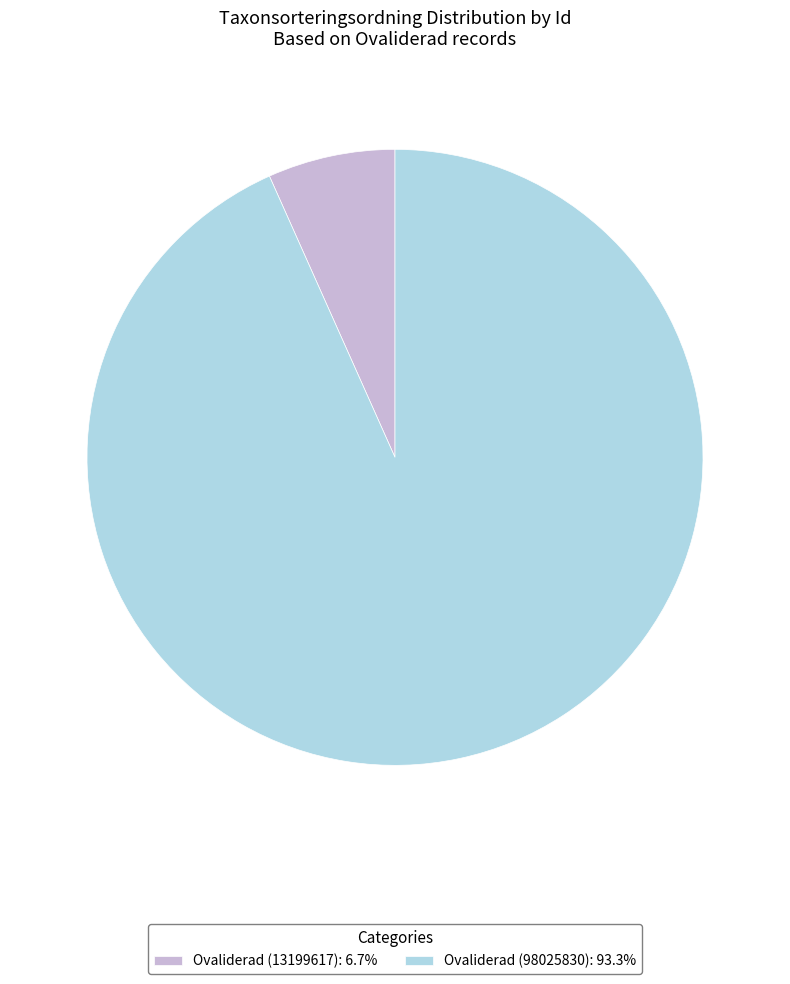

Does Ovaliderad (98025830): 93.3% represent more than half of the total?

Yes